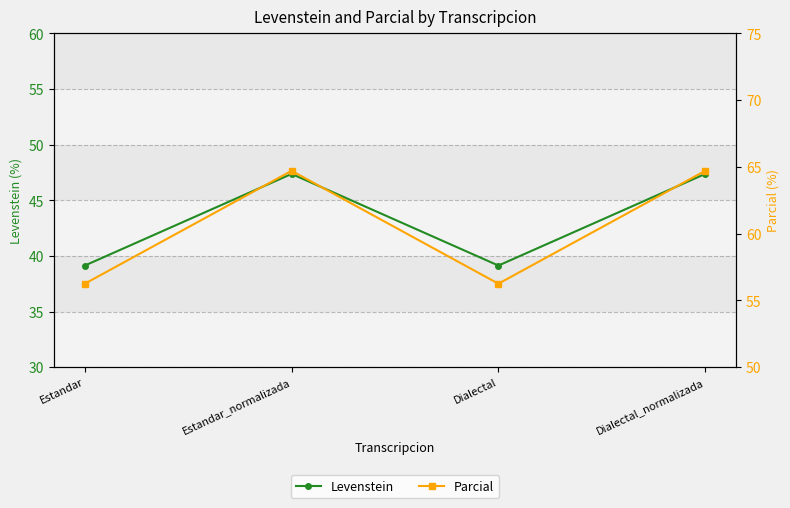

Rank the categories by Parcial value from highest to lowest.

Estandar_normalizada, Dialectal_normalizada, Estandar, Dialectal